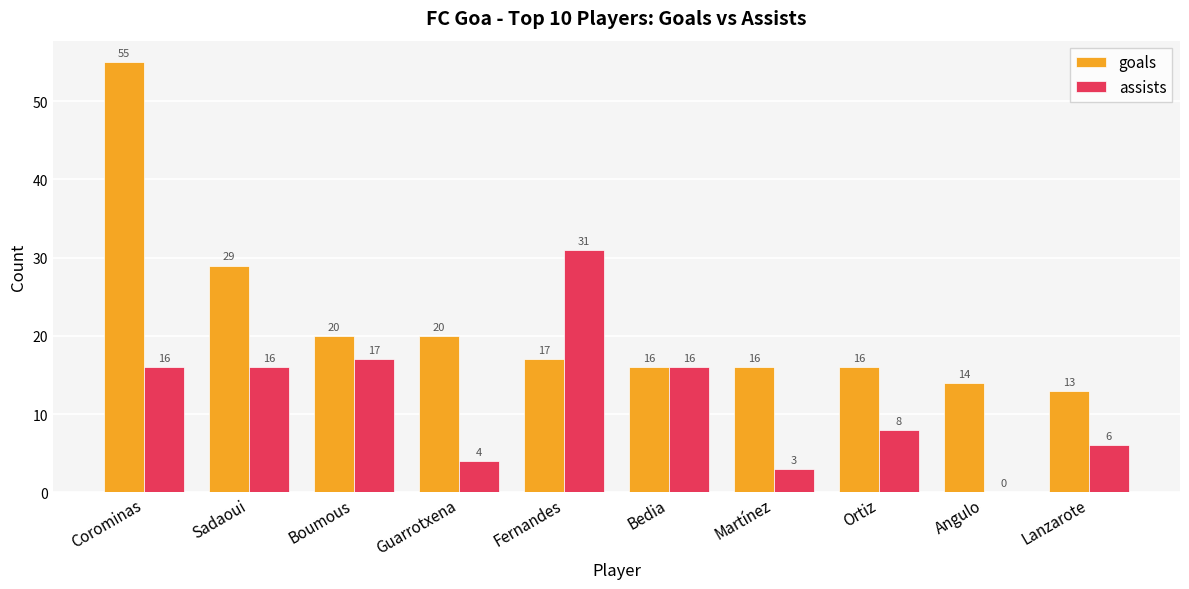

What is the sum of the assists values at Ortiz and Boumous?

25